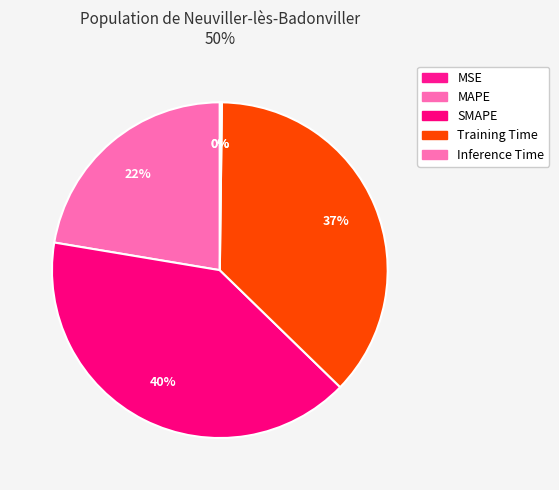

To the nearest percent, what is the difference between the largest and smallest slice percentages?

40%